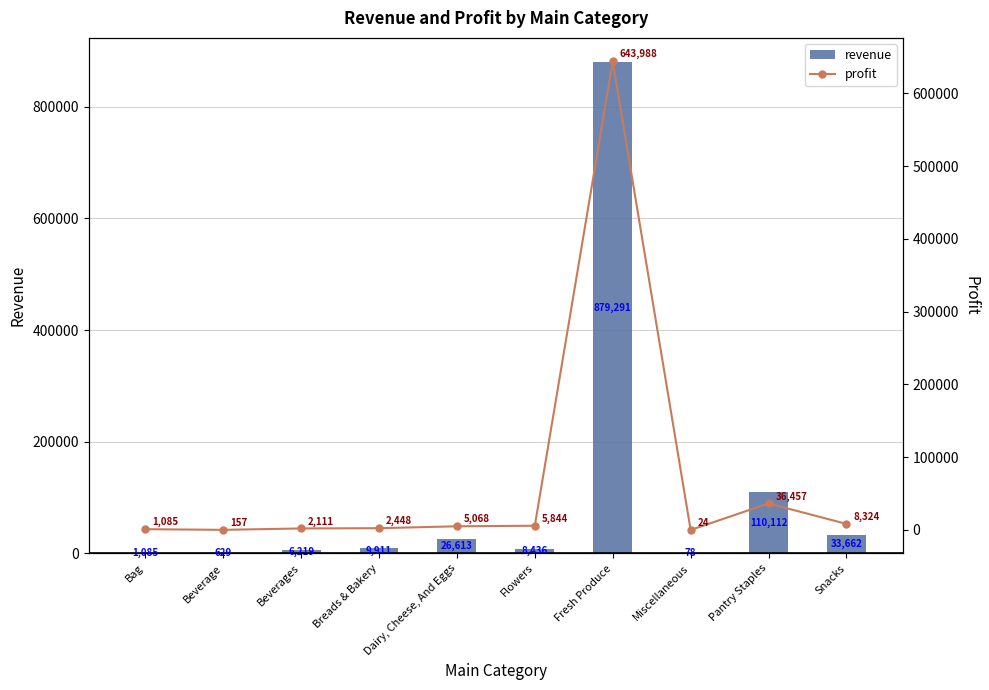

Count the number of data series in this chart.

2